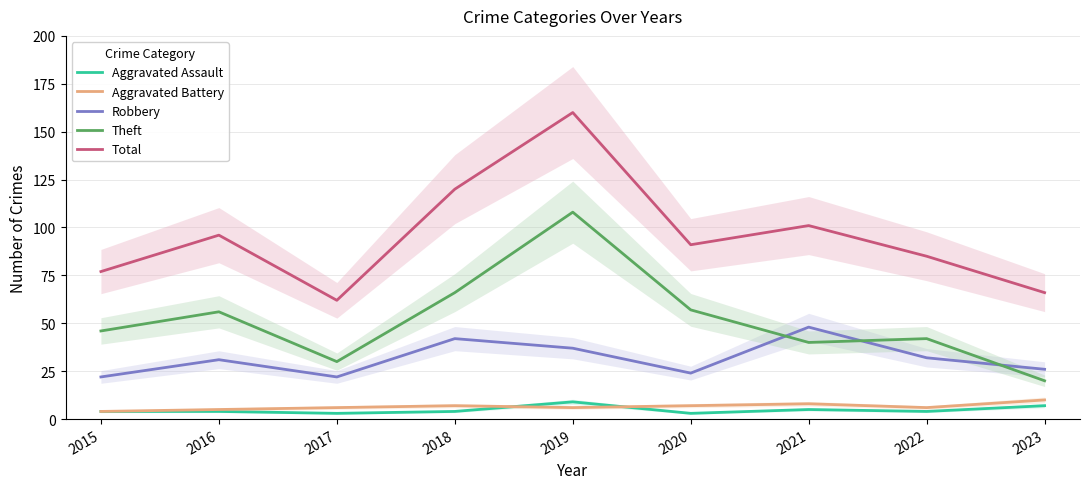

True or false: Total has a value of 145 at 2016.

False